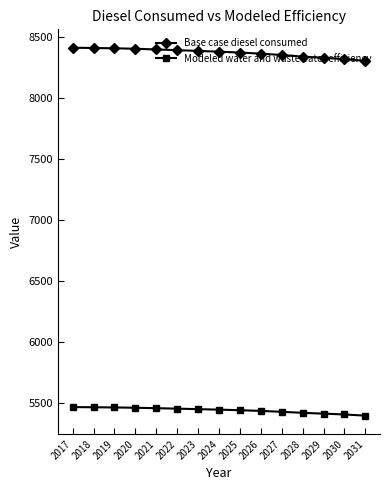

List the series in order of their overall mean, highest first.

Base case diesel consumed, Modeled water and wastewater efficiency